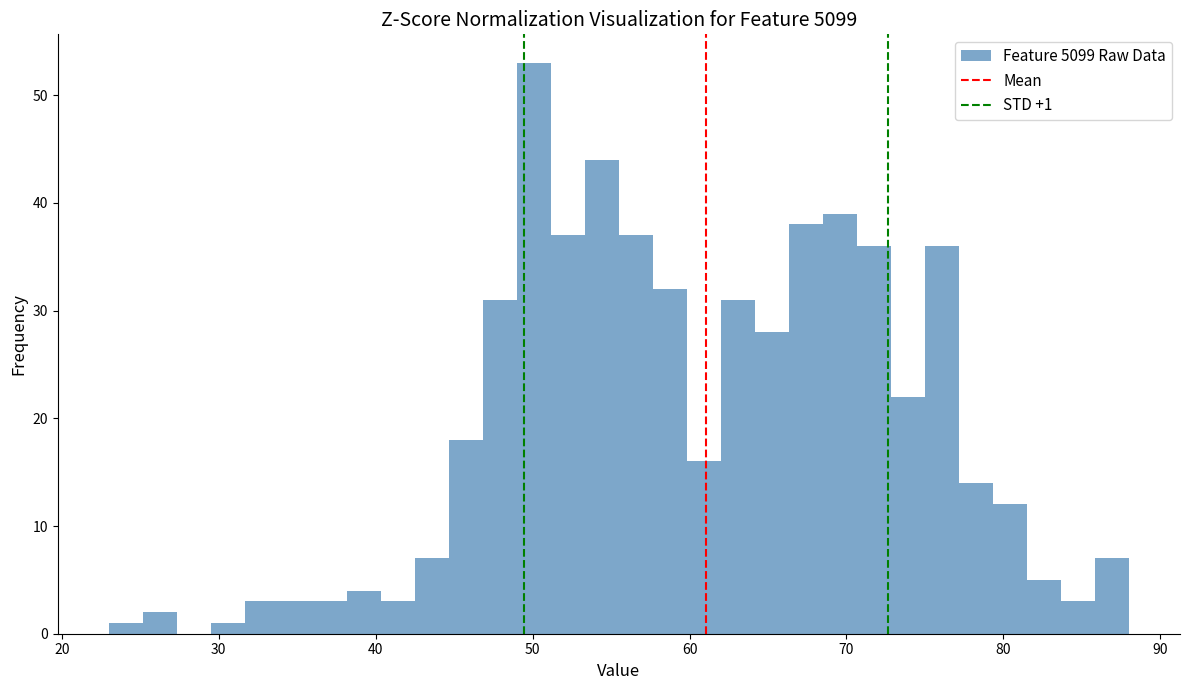

Around what value on the x-axis is the tallest bar? Give the approximate position of its centre, as read against the axis.

50